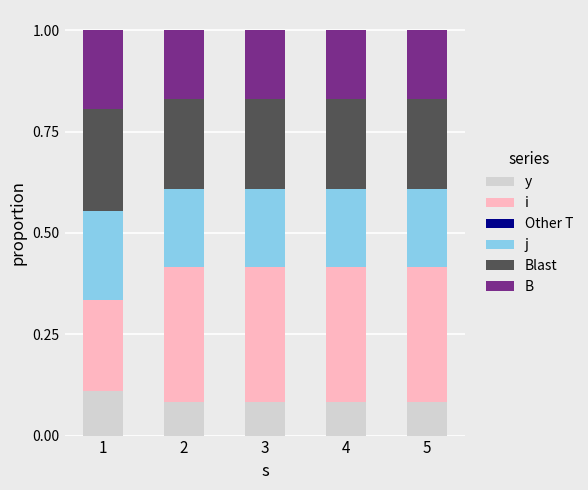

What is the total value across all series at 4?

1.0